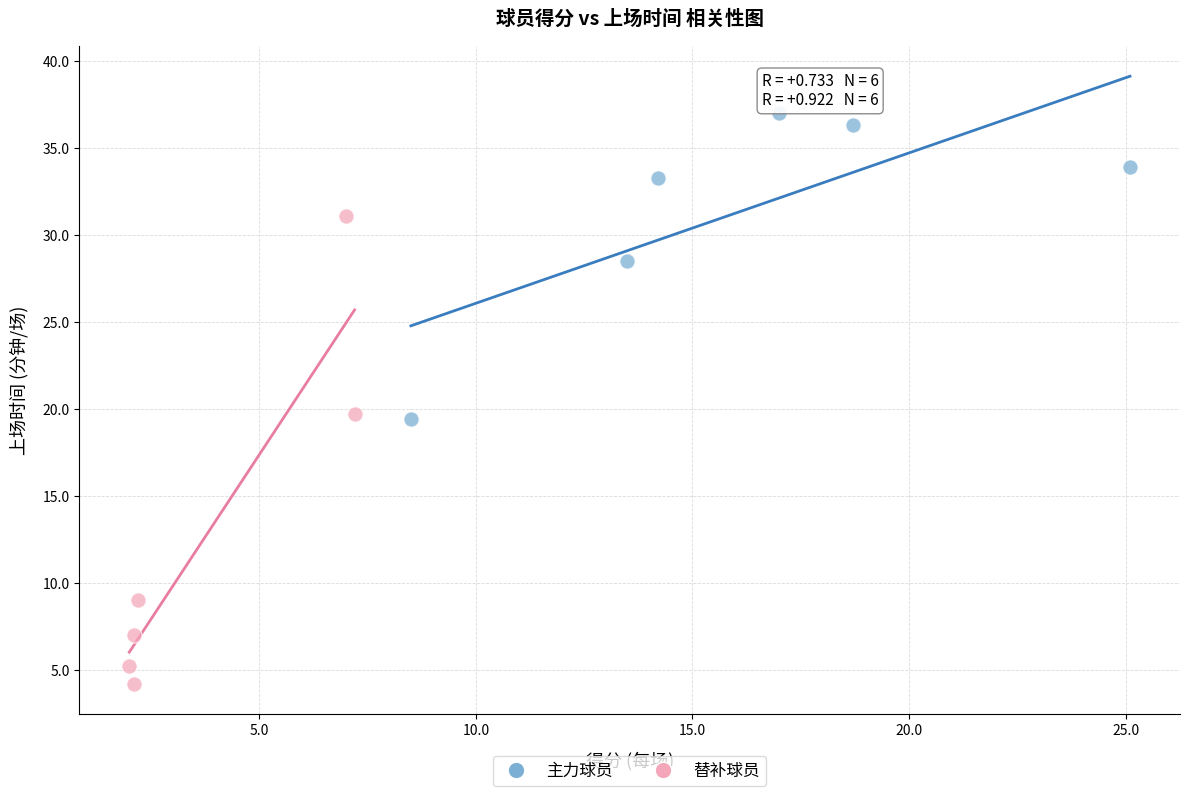

What are all the series names shown in the legend?

主力球员, 替补球员